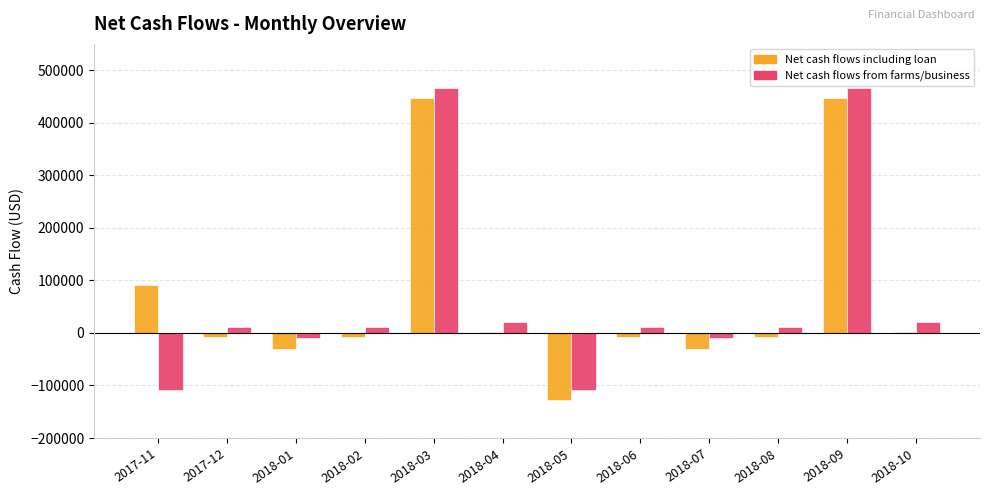

At which label does Net cash flows from farms/business first exceed 11630?

2017-12